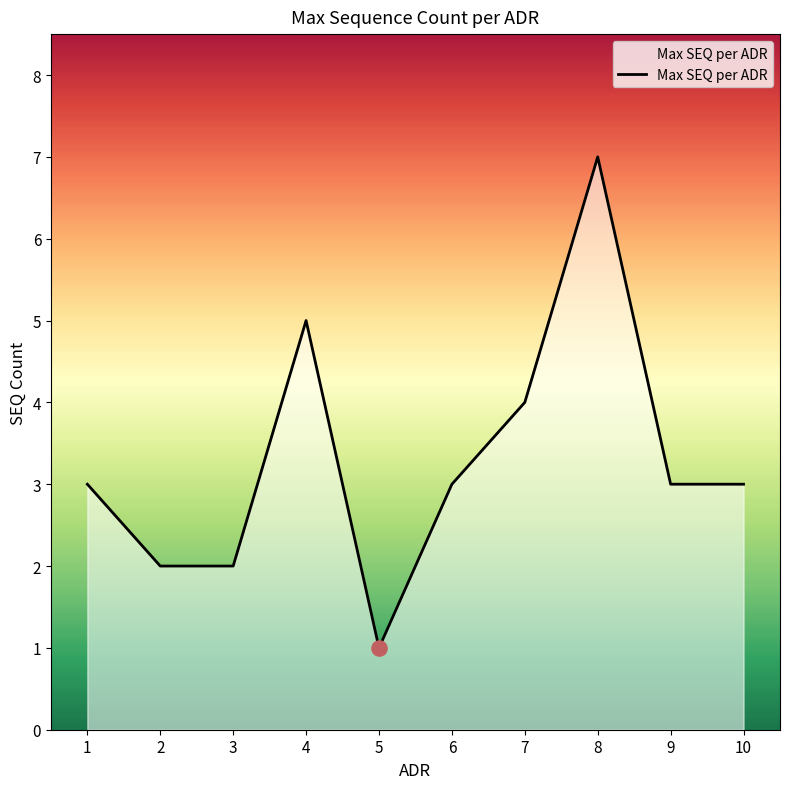

Between 3 and 7, which is larger?

7